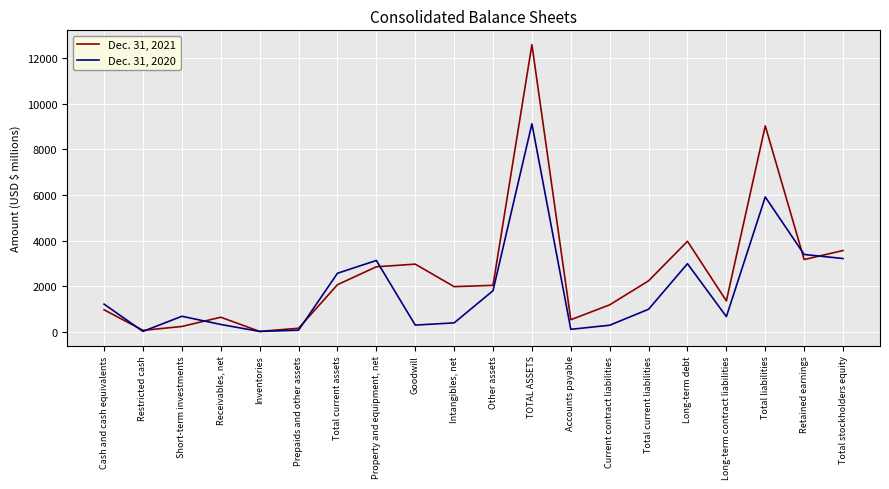

What is the total value across all series at Current contract liabilities?

1460